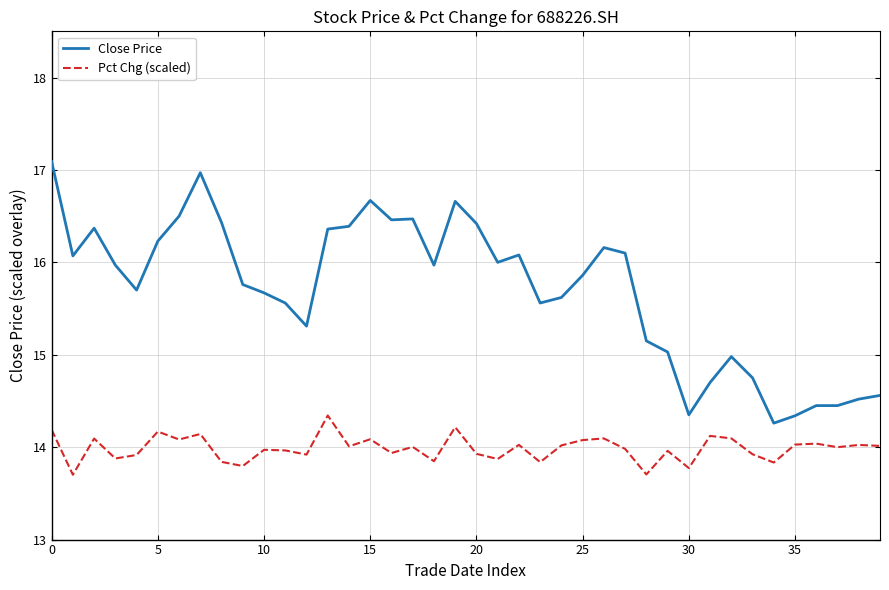

How many lines are shown in the chart?

2